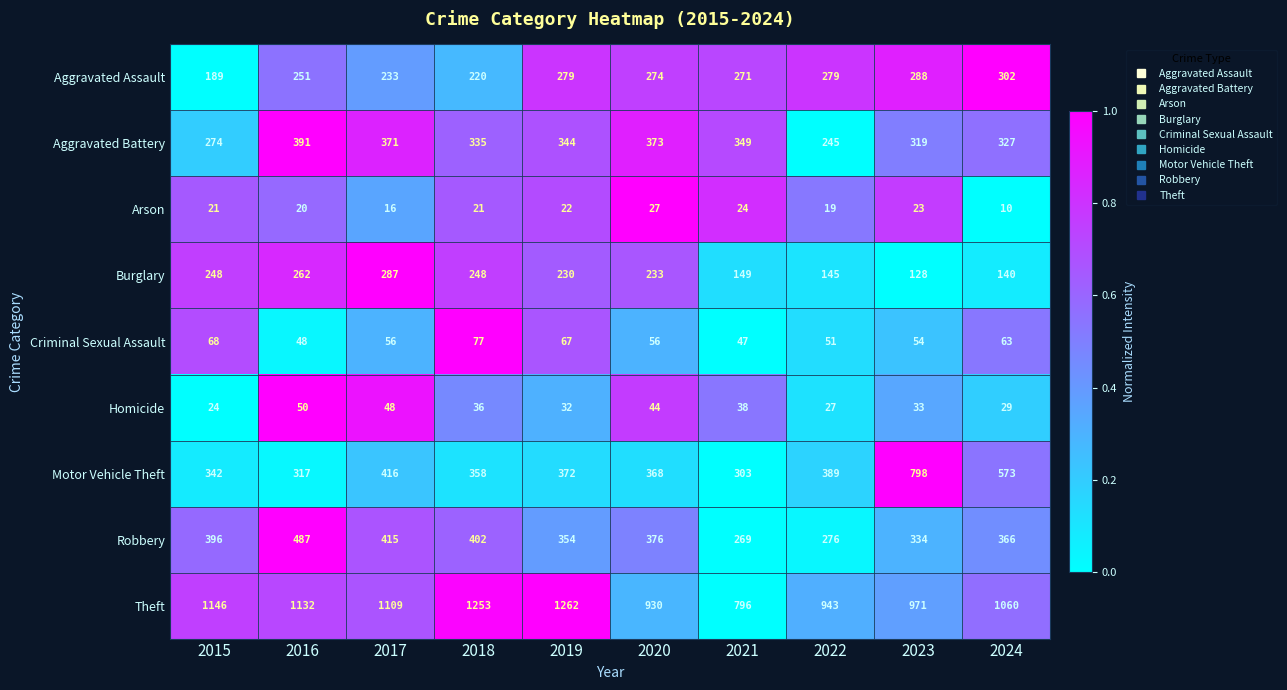

Rank the series by their maximum value, from lowest to highest.

Arson, Homicide, Criminal Sexual Assault, Burglary, Aggravated Assault, Aggravated Battery, Robbery, Motor Vehicle Theft, Theft